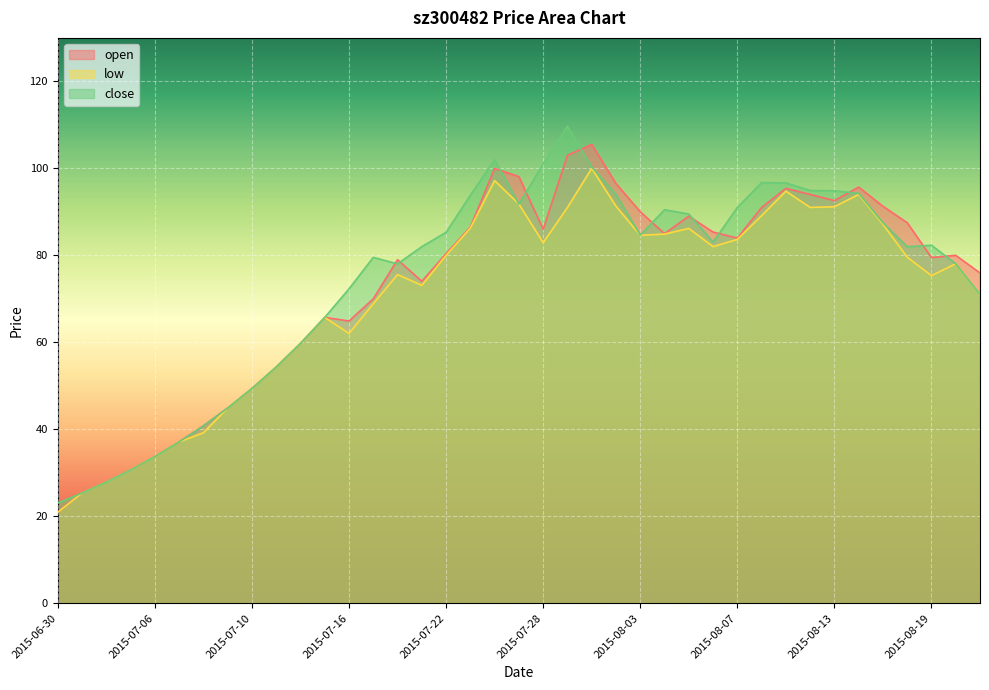

List the labels in order of low value, largest first.

2015-07-30, 2015-07-24, 2015-08-11, 2015-08-14, 2015-07-27, 2015-07-31, 2015-08-13, 2015-08-12, 2015-07-29, 2015-08-10, 2015-08-17, 2015-07-23, 2015-08-05, 2015-08-04, 2015-08-03, 2015-08-07, 2015-07-28, 2015-08-06, 2015-07-22, 2015-08-18, 2015-08-20, 2015-07-20, 2015-08-19, 2015-07-21, 2015-08-21, 2015-07-17, 2015-07-15, 2015-07-16, 2015-07-14, 2015-07-13, 2015-07-10, 2015-07-09, 2015-07-08, 2015-07-07, 2015-07-06, 2015-07-03, 2015-07-02, 2015-07-01, 2015-06-30